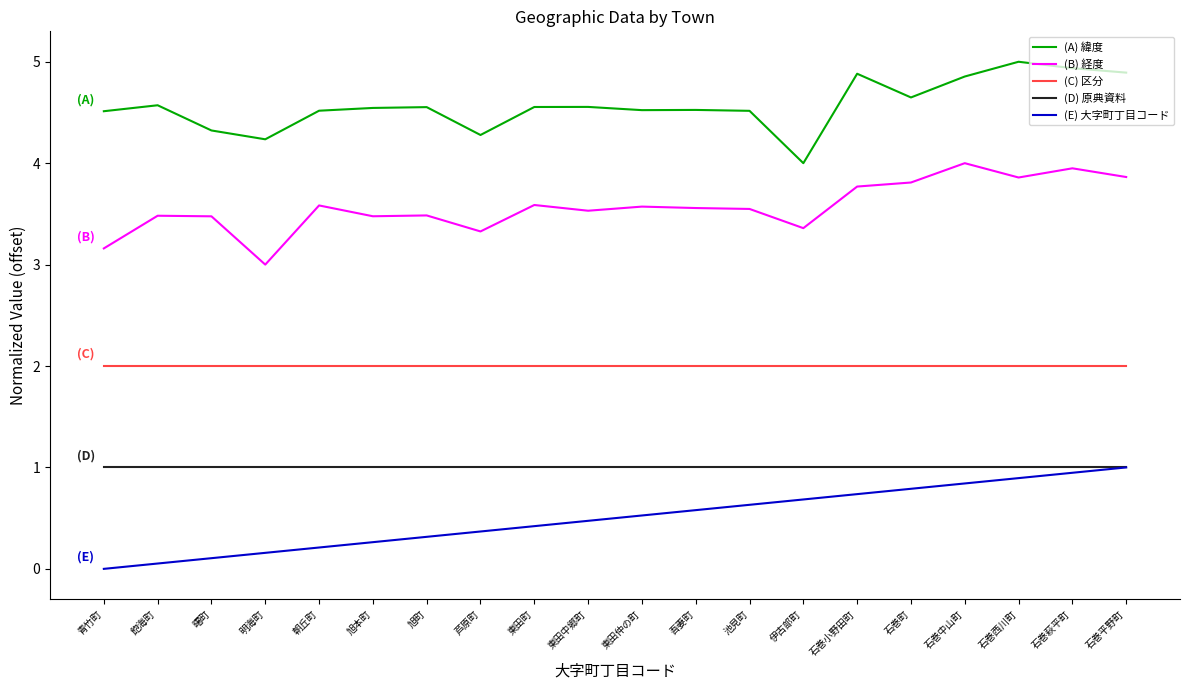

What position from the left is 明海町?

4